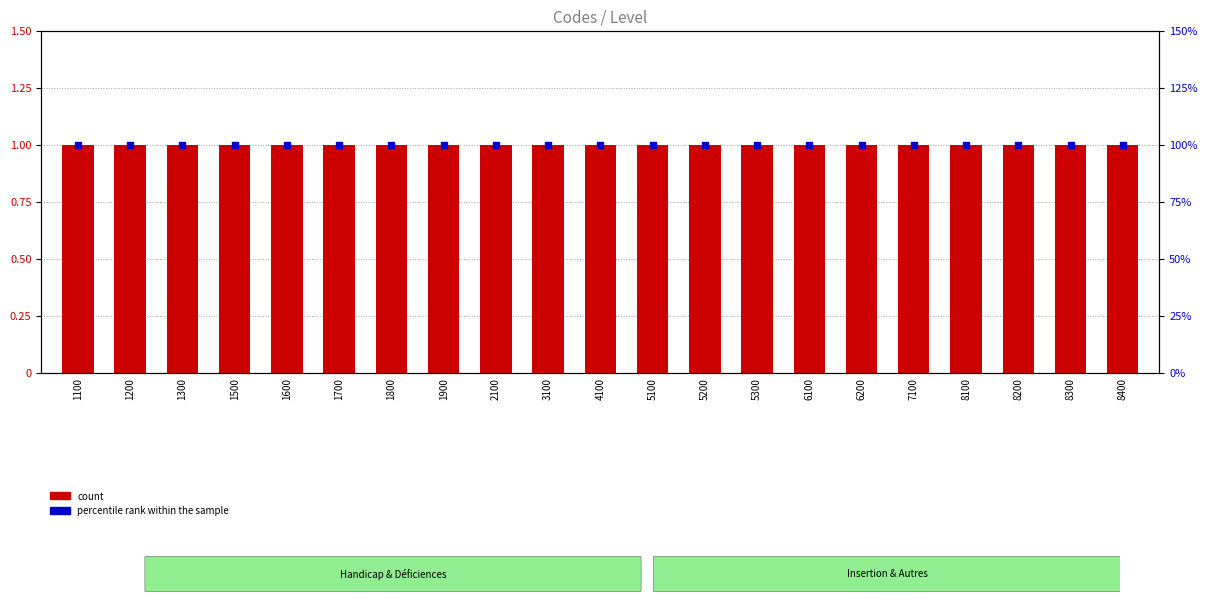

Which series reaches the maximum Y coordinate?

percentile rank within the sample